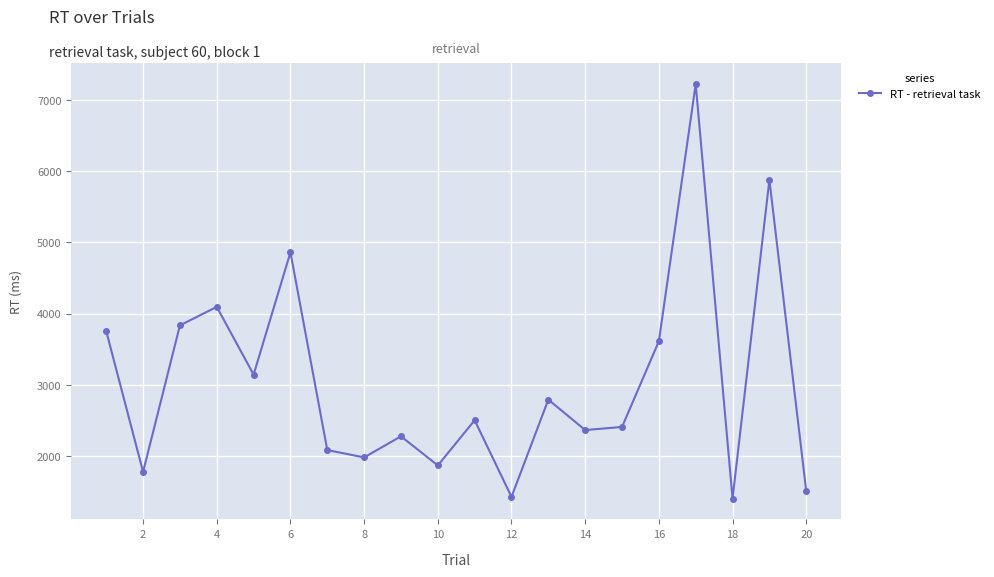

How many interior local peaks (higher than both neighbors) does the data have?

7